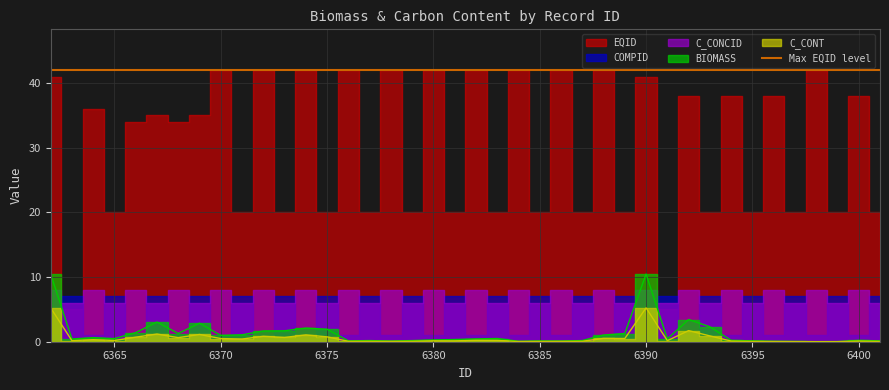

At how many categories does at least one series exceed 11?

38